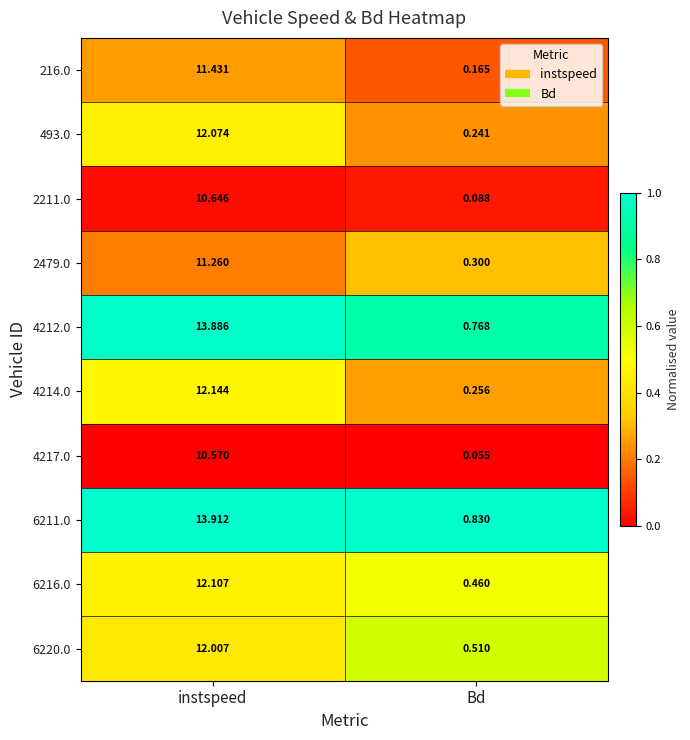

Which series has the widest spread of values?

4212.0